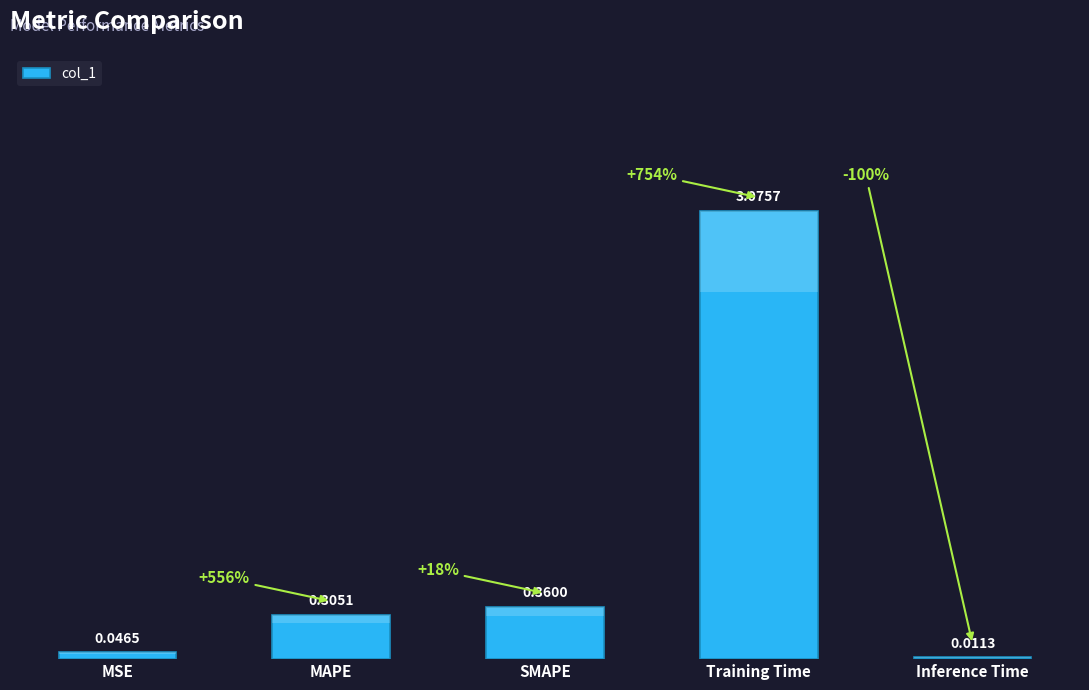

Does the chart contain any negative values?

No